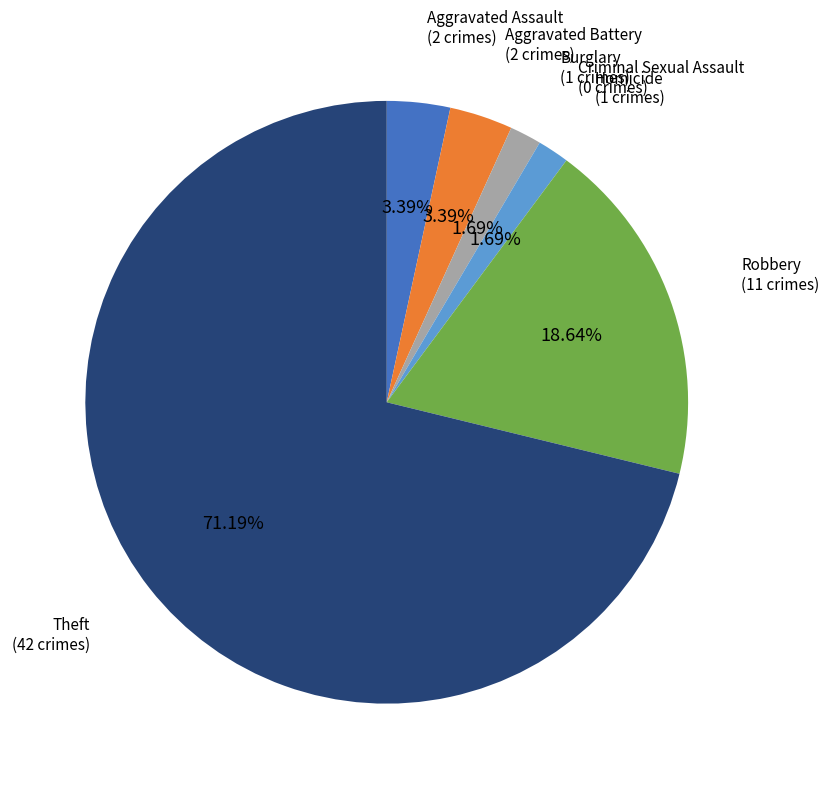

Which has a higher value, Aggravated Assault or Burglary?

Aggravated Assault